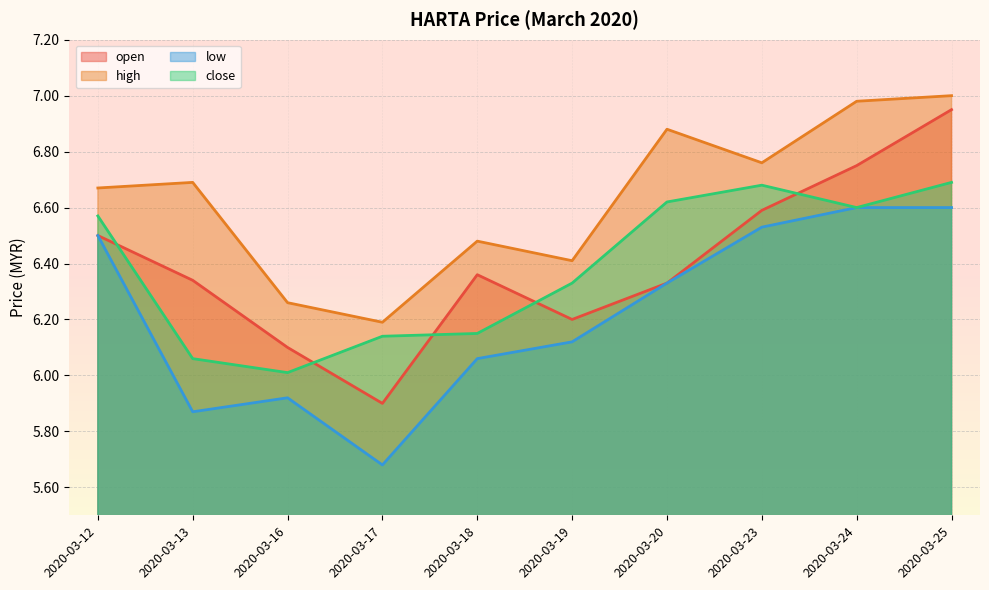

What is the value of the open point at the 5th from the left?

6.4